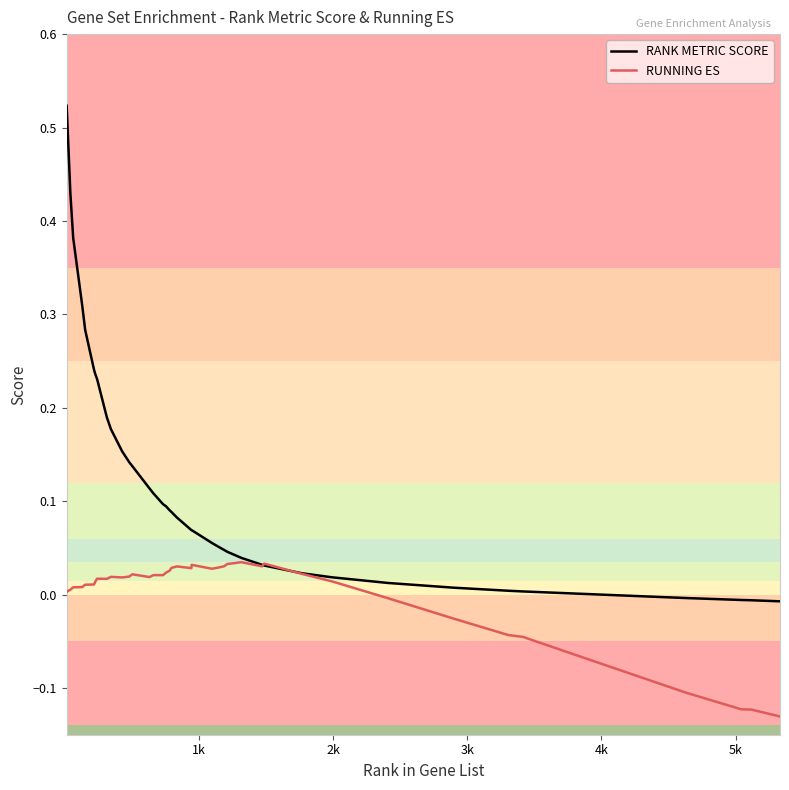

Which series ends up on top after the final intersection of RUNNING ES and RANK METRIC SCORE?

RANK METRIC SCORE